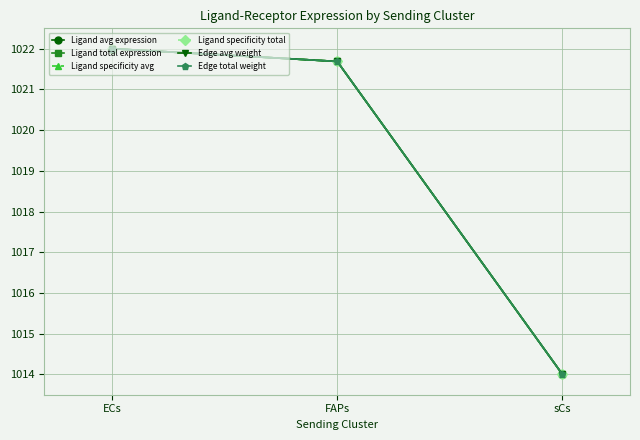

Does the chart have visible grid lines?

Yes